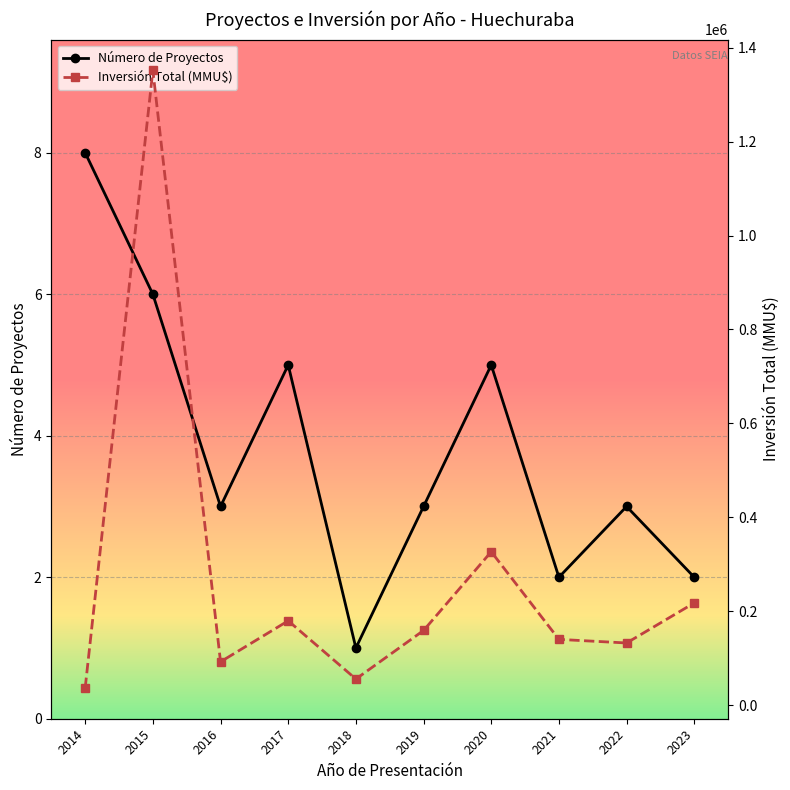

Which series changed the most between 2014 and 2022?

Inversión Total (MMU$)